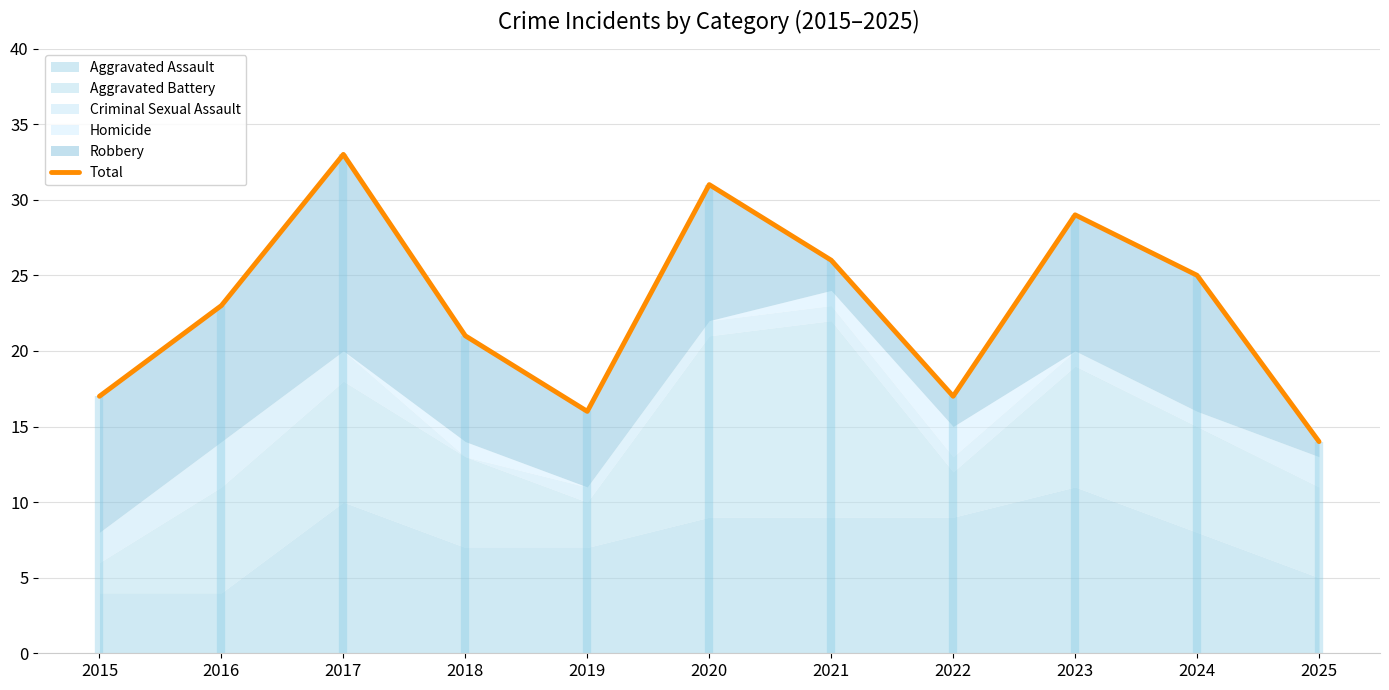

How many interior local peaks (higher than both neighbors) does the data have?

3